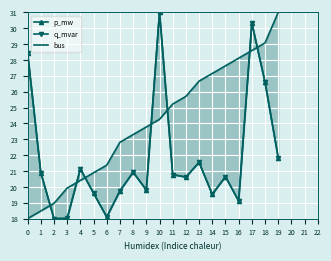

Is it true that q_mvar equals 20.6 at 12?

True